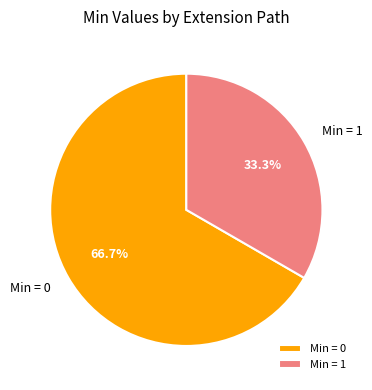

What is the largest slice in the pie chart?

Min = 0